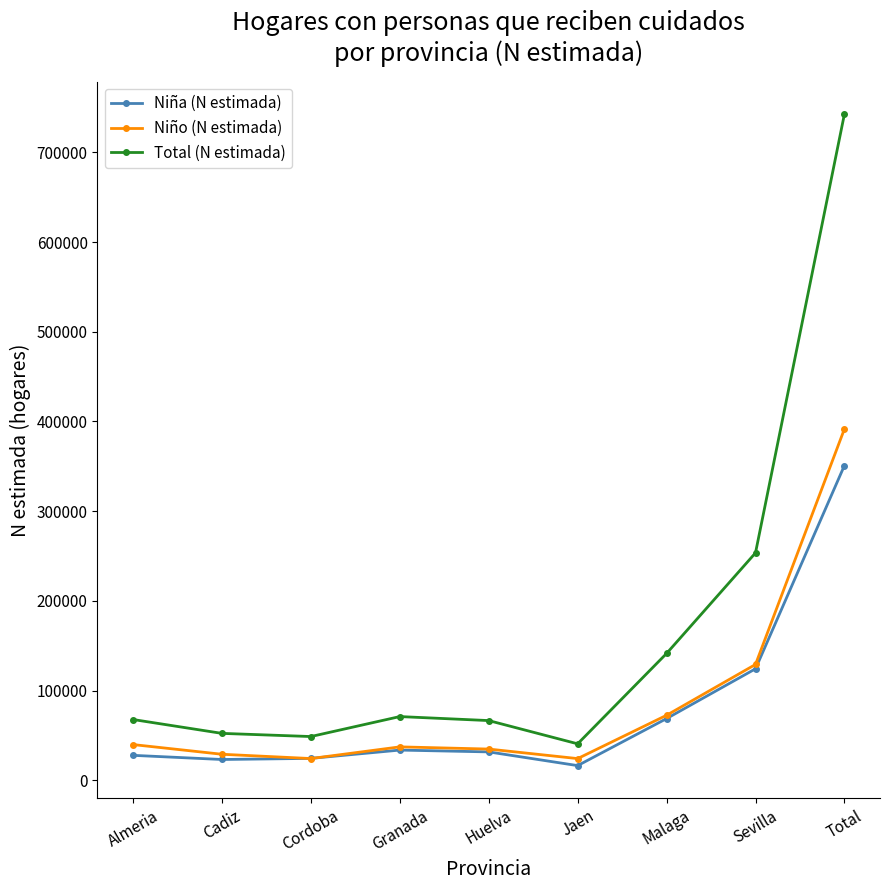

True or false: Total (N estimada) has more than 0 points higher than both neighbors.

True